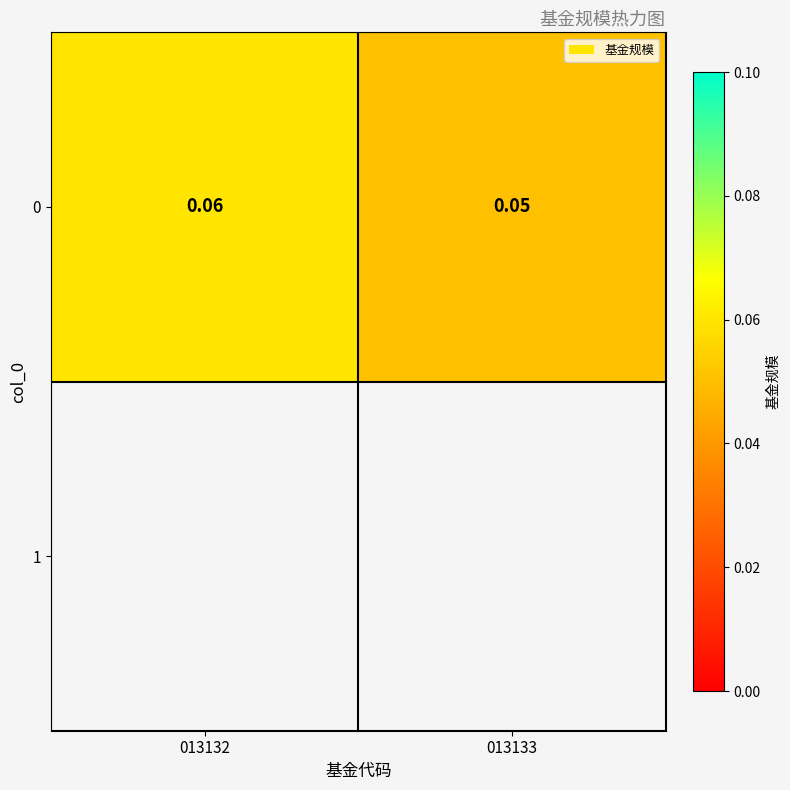

What is the smallest value displayed?

0.1